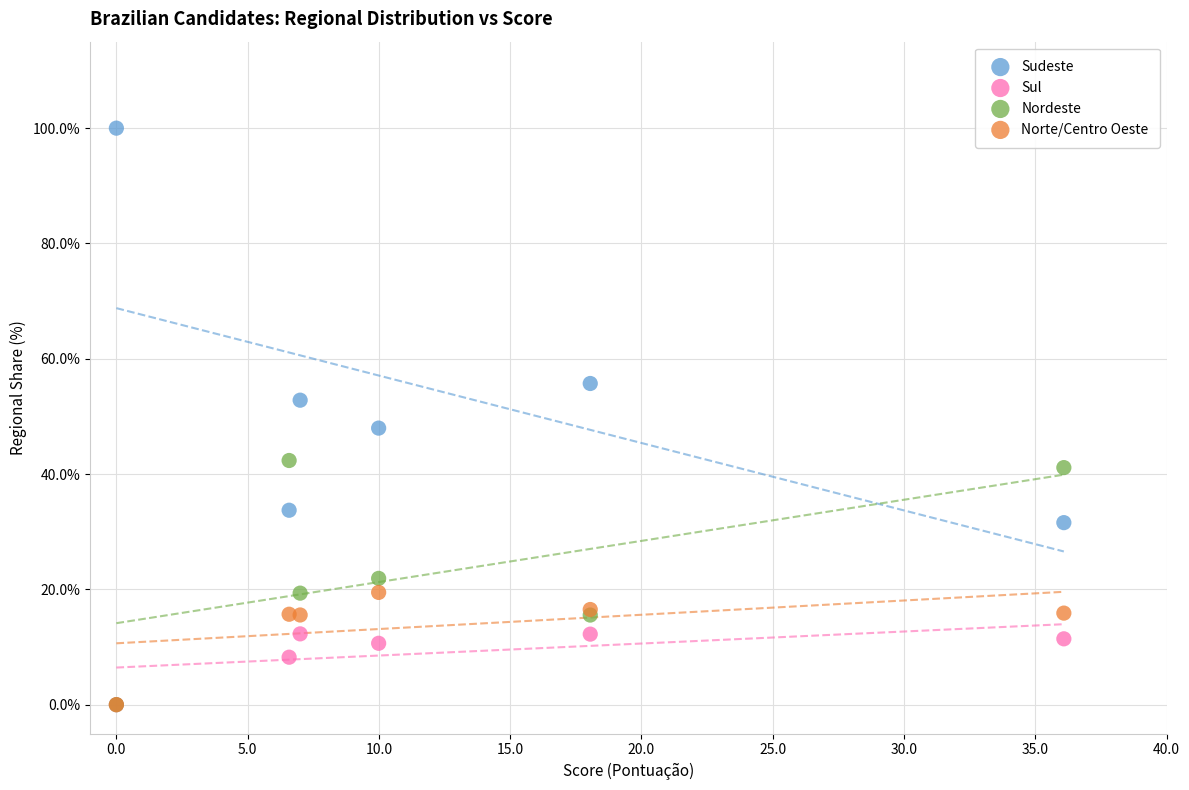

What are all the series names shown in the legend?

Sudeste, Sul, Nordeste, Norte/Centro Oeste